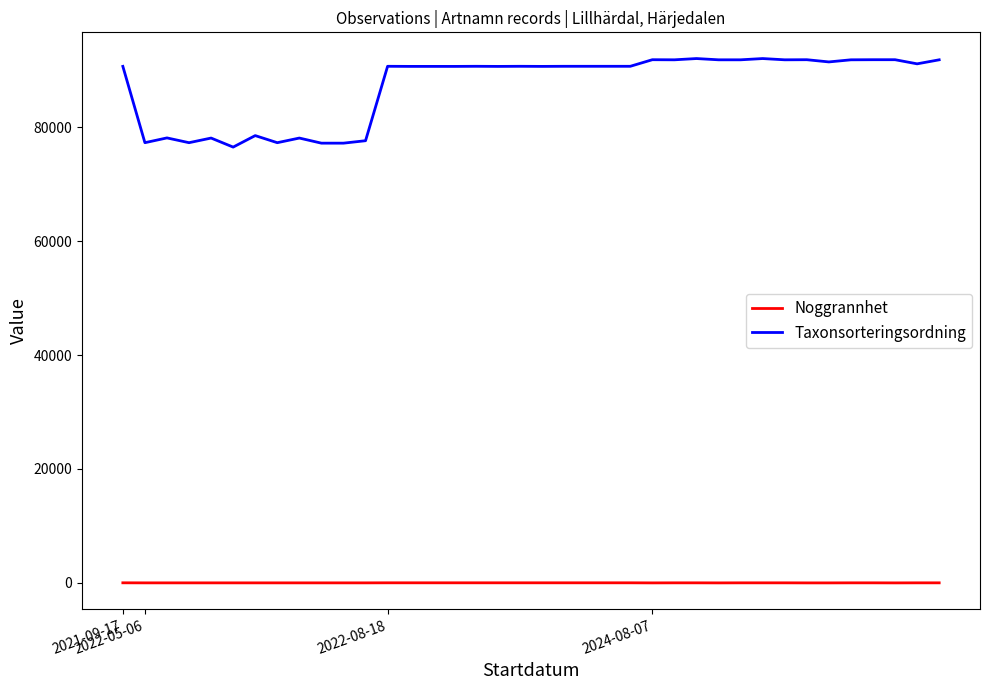

True or false: Taxonsorteringsordning and Noggrannhet cross at least once.

False